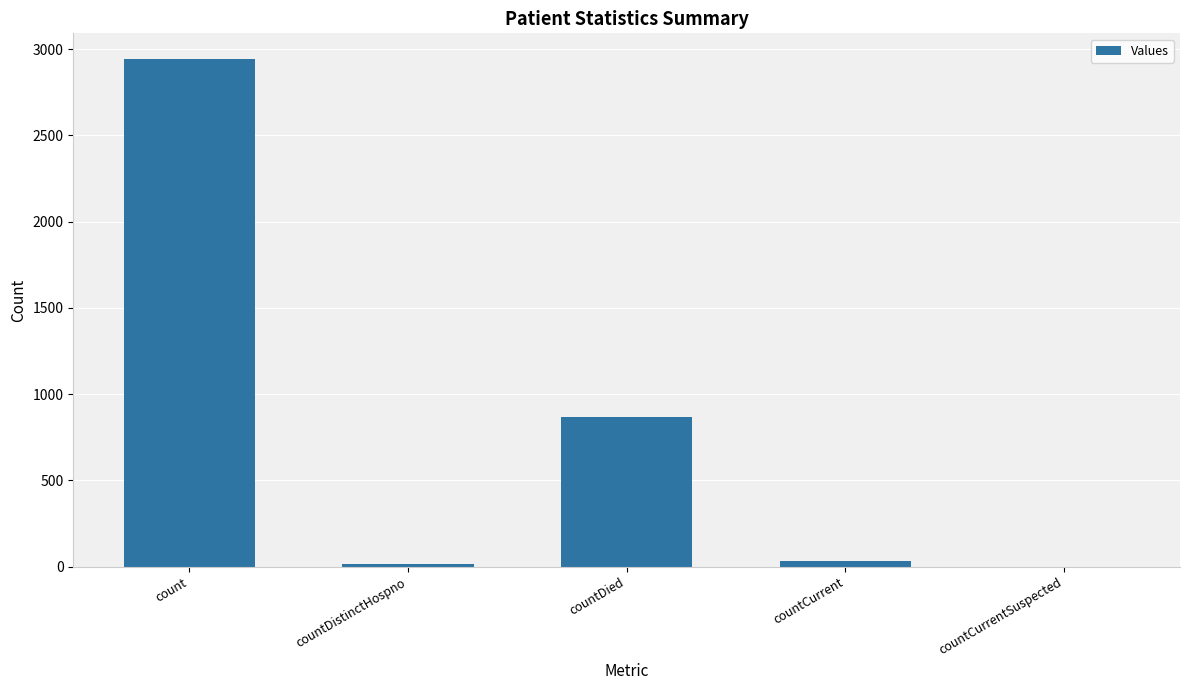

What is the maximum value shown in the chart?

2944